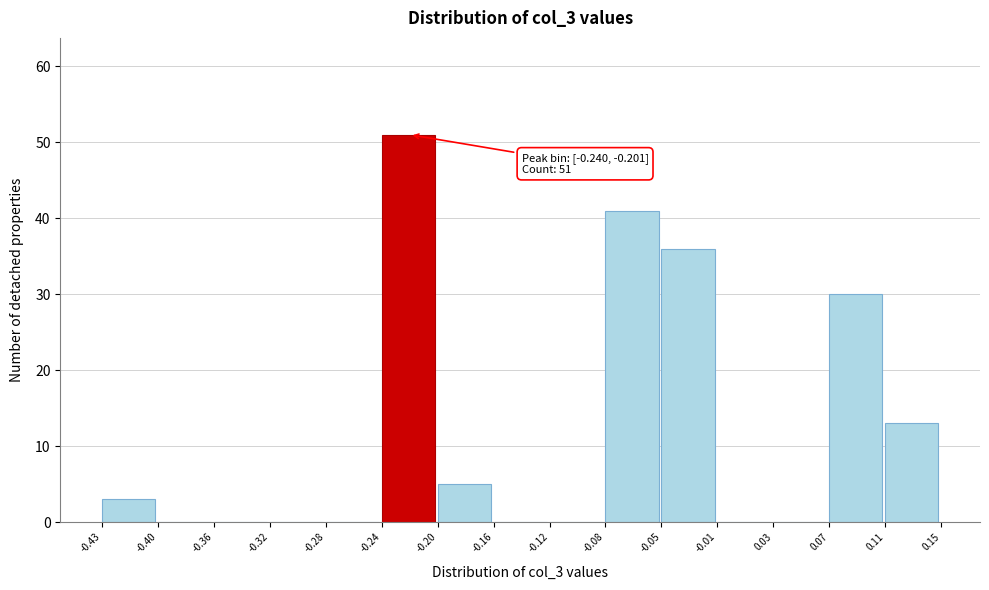

Which range on the x-axis has the tallest bar?

-0.24 to -0.20